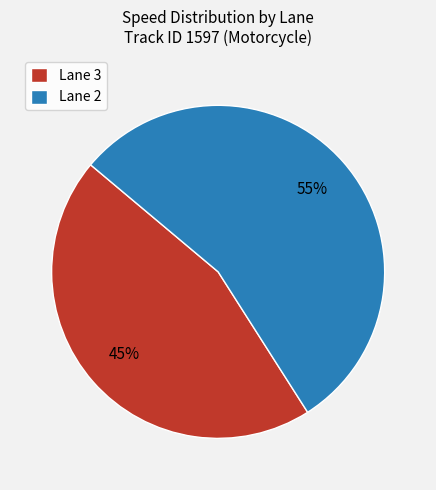

Combined, do Lane 2 and Lane 3 account for over 50%?

Yes